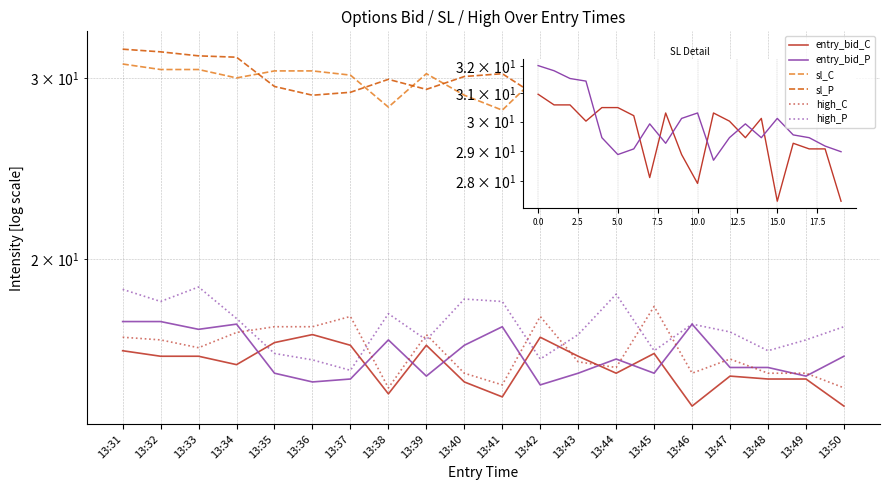

Reading right to left, transcribe all the data shown in this chart.

entry_bid_C: 13:50=14.4	13:49=15.3	13:48=15.3	13:47=15.4	13:46=14.4	13:45=16.2	13:44=15.5	13:43=16.1	13:42=16.8	13:41=14.7	13:40=15.2	13:39=16.5	13:38=14.8	13:37=16.5	13:36=16.9	13:35=16.6	13:34=15.8	13:33=16.1	13:32=16.1	13:31=16.3
entry_bid_P: 13:50=16.1	13:49=15.4	13:48=15.7	13:47=15.7	13:46=17.3	13:45=15.5	13:44=16.0	13:43=15.5	13:42=15.1	13:41=17.2	13:40=16.5	13:39=15.4	13:38=16.7	13:37=15.3	13:36=15.2	13:35=15.5	13:34=17.3	13:33=17.1	13:32=17.4	13:31=17.4
sl_C: 13:50=27.4	13:49=29.1	13:48=29.1	13:47=29.3	13:46=27.4	13:45=30.1	13:44=29.4	13:43=30.0	13:42=30.3	13:41=27.9	13:40=28.9	13:39=30.3	13:38=28.1	13:37=30.2	13:36=30.5	13:35=30.5	13:34=30.0	13:33=30.6	13:32=30.6	13:31=31.0
sl_P: 13:50=29.0	13:49=29.2	13:48=29.4	13:47=29.5	13:46=30.1	13:45=29.4	13:44=29.9	13:43=29.4	13:42=28.7	13:41=30.3	13:40=30.1	13:39=29.3	13:38=29.9	13:37=29.1	13:36=28.9	13:35=29.4	13:34=31.4	13:33=31.5	13:32=31.8	13:31=32.0
high_C: 13:50=15.0	13:49=15.5	13:48=15.5	13:47=16.0	13:46=15.5	13:45=18.0	13:44=15.7	13:43=15.9	13:42=17.6	13:41=15.1	13:40=15.5	13:39=16.9	13:38=15.0	13:37=17.6	13:36=17.2	13:35=17.2	13:34=17.0	13:33=16.4	13:32=16.7	13:31=16.8
high_P: 13:50=17.2	13:49=16.7	13:48=16.3	13:47=17.0	13:46=17.3	13:45=16.3	13:44=18.5	13:43=16.9	13:42=16.0	13:41=18.2	13:40=18.3	13:39=16.7	13:38=17.7	13:37=15.6	13:36=16.0	13:35=16.2	13:34=17.5	13:33=18.8	13:32=18.2	13:31=18.7